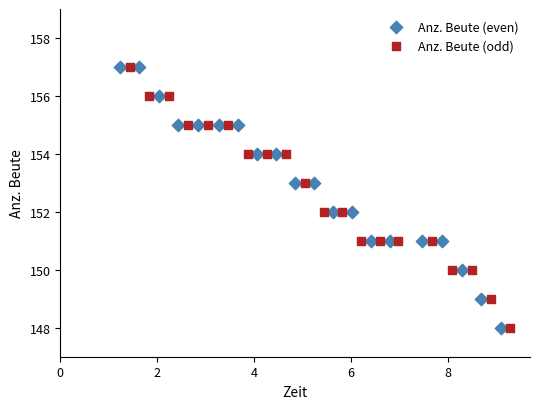

What are all the series names shown in the legend?

Anz. Beute (even), Anz. Beute (odd)